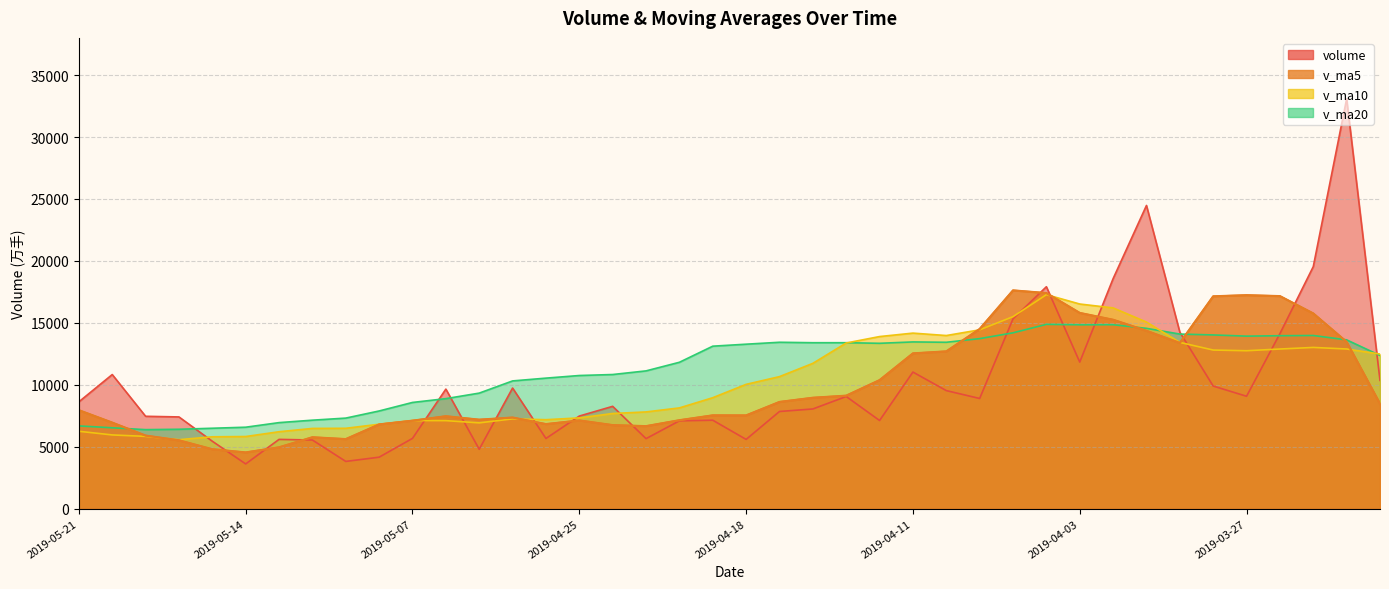

What is the label of the 36th point from the right?

2019-05-15